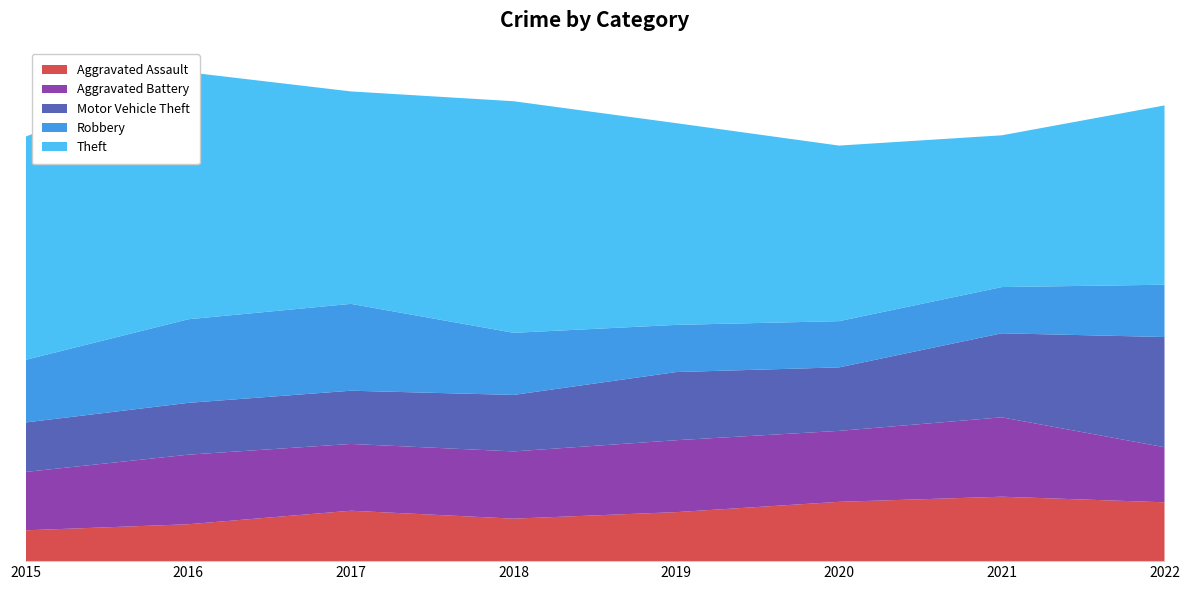

Reading left to right, list all the values displayed in this chart.

Aggravated Assault: 66	79	108	91	105	127	138	126
Aggravated Battery: 125	149	143	144	154	152	170	118
Motor Vehicle Theft: 106	111	114	121	146	136	180	236
Robbery: 134	179	186	133	101	99	99	112
Theft: 478	529	455	496	432	376	325	384